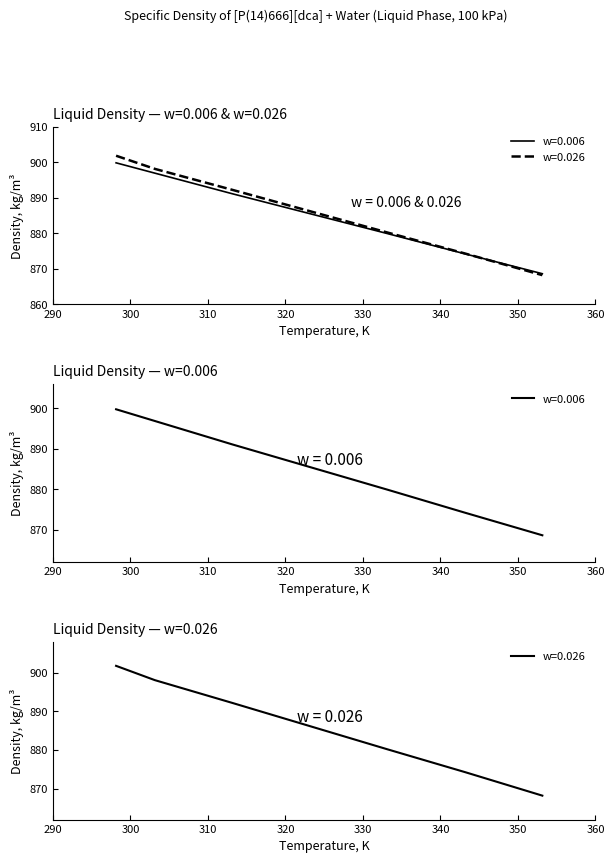

List the labels in order of w=0.006 value, smallest first.

353.15, 343.15, 333.15, 323.15, 313.15, 303.15, 298.15